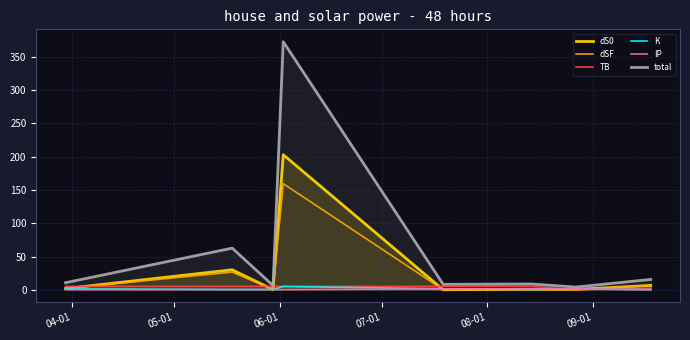

Which series has the largest range (max minus min)?

total